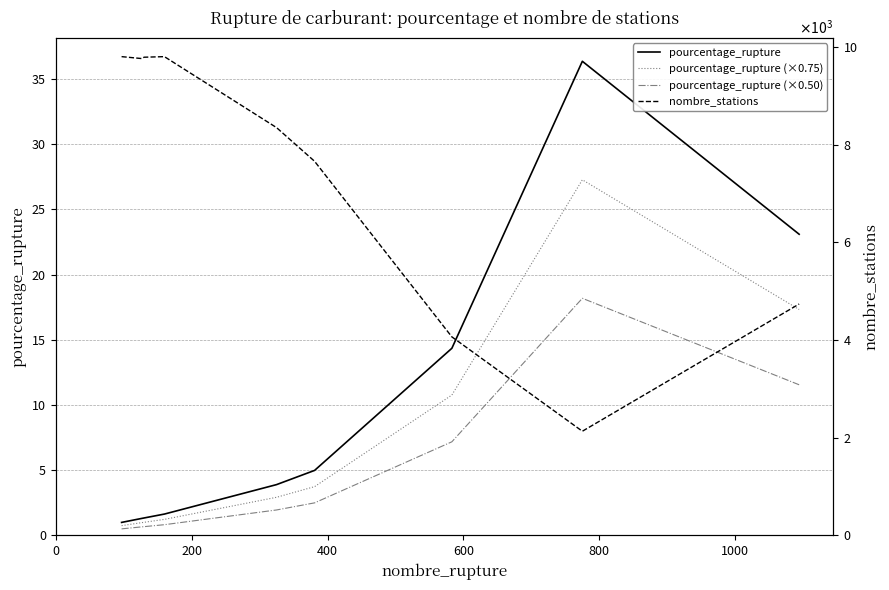

Does the chart display data point markers on the line(s)?

No